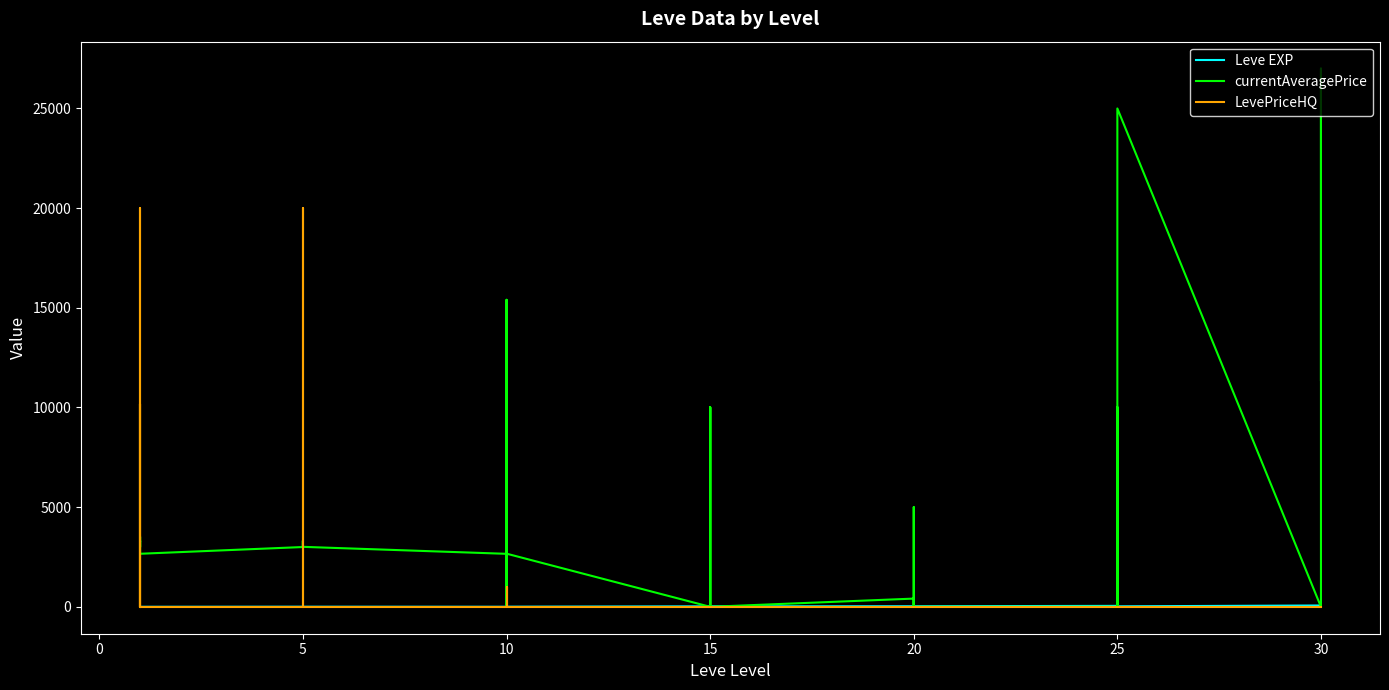

The value of LevePriceHQ at 15 is 0. True or false?

True